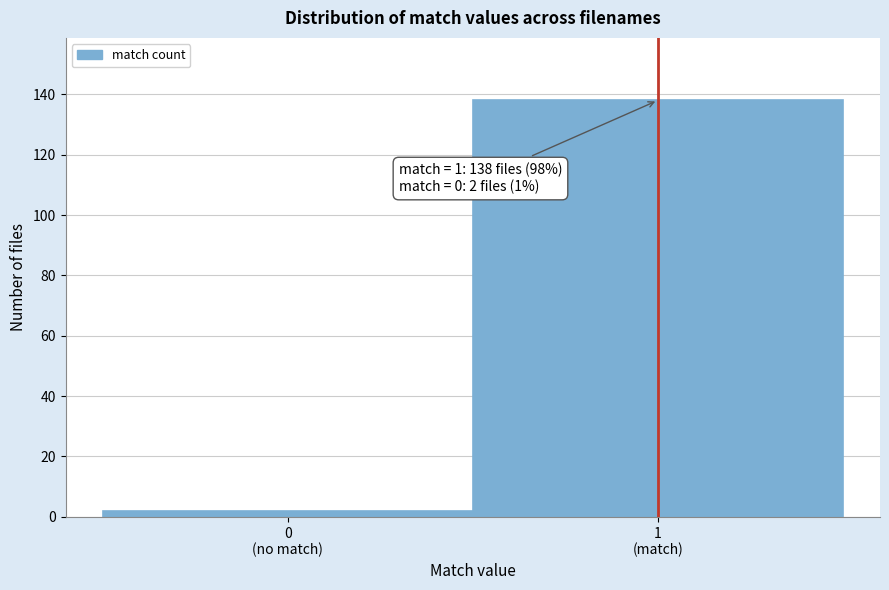

Reading left to right, list all the values displayed in this chart.

2	138